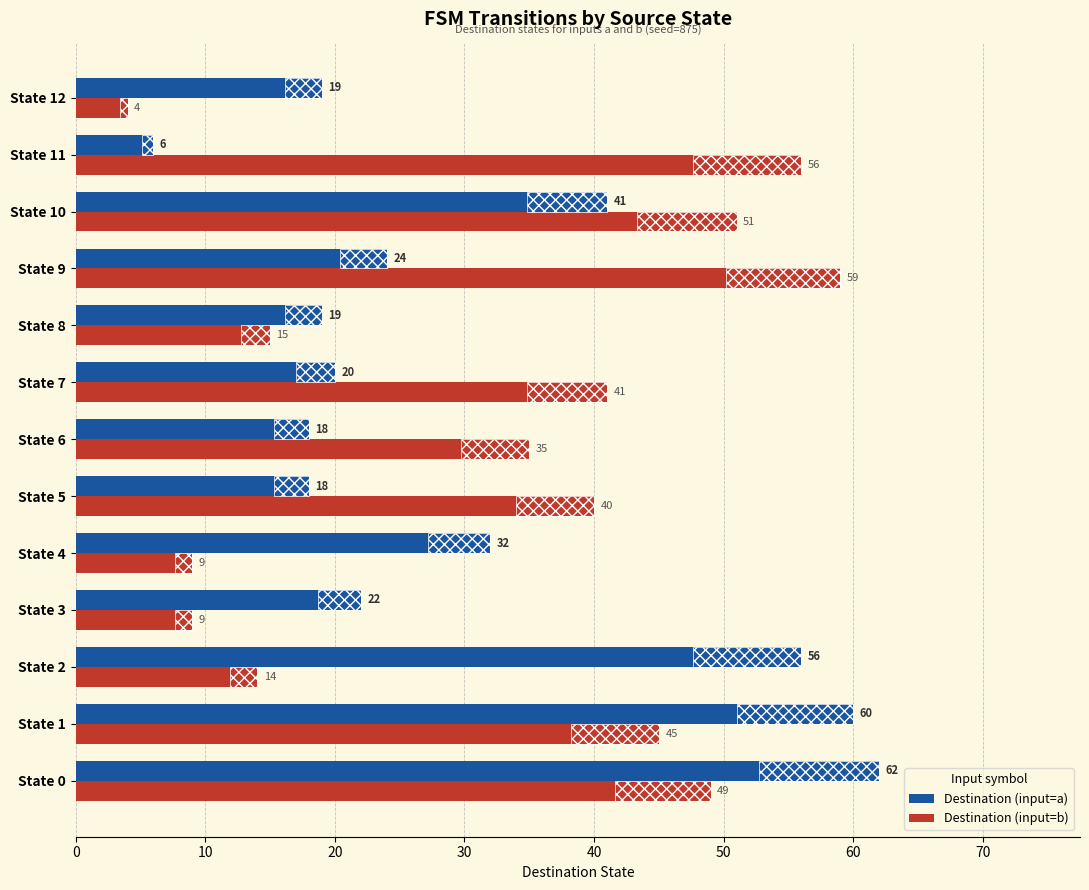

Reading left to right, transcribe all the data shown in this chart.

Destination (input=a): 62	60	56	22	32	18	18	20	19	24	41	6	19
Destination (input=b): 49	45	14	9	9	40	35	41	15	59	51	56	4